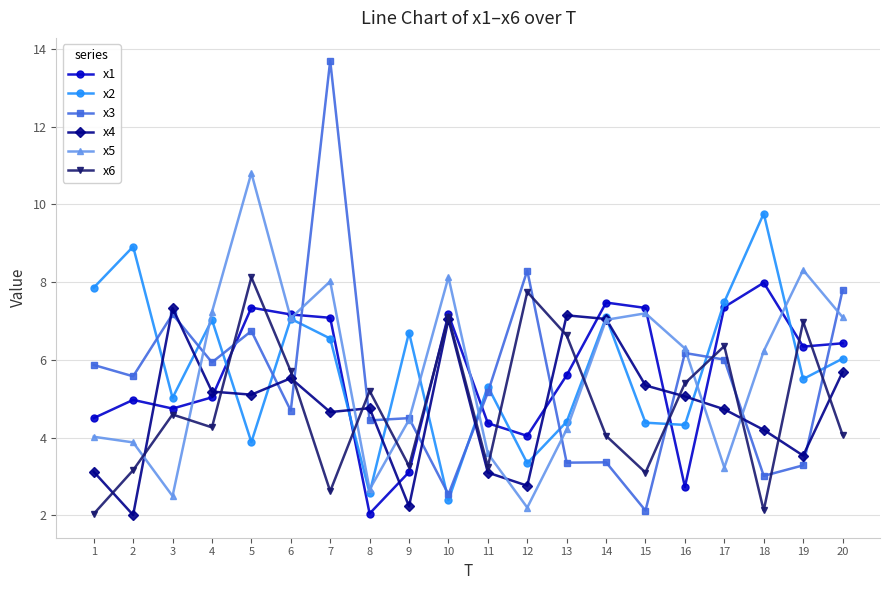

What is the difference between the maximum and minimum values in the x5 series?

8.6